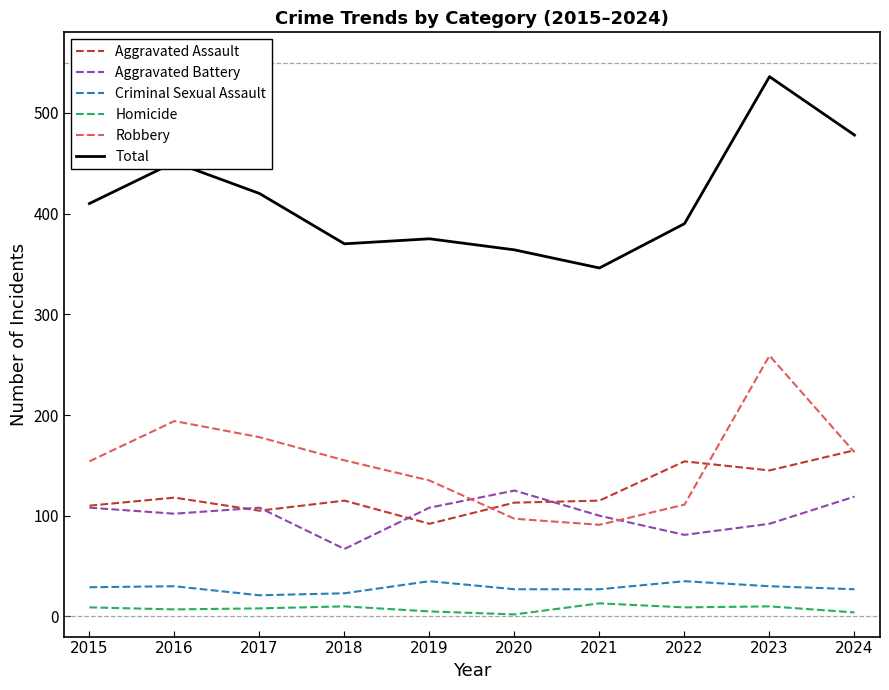

At which category does the chart reach its peak across all series?

2023